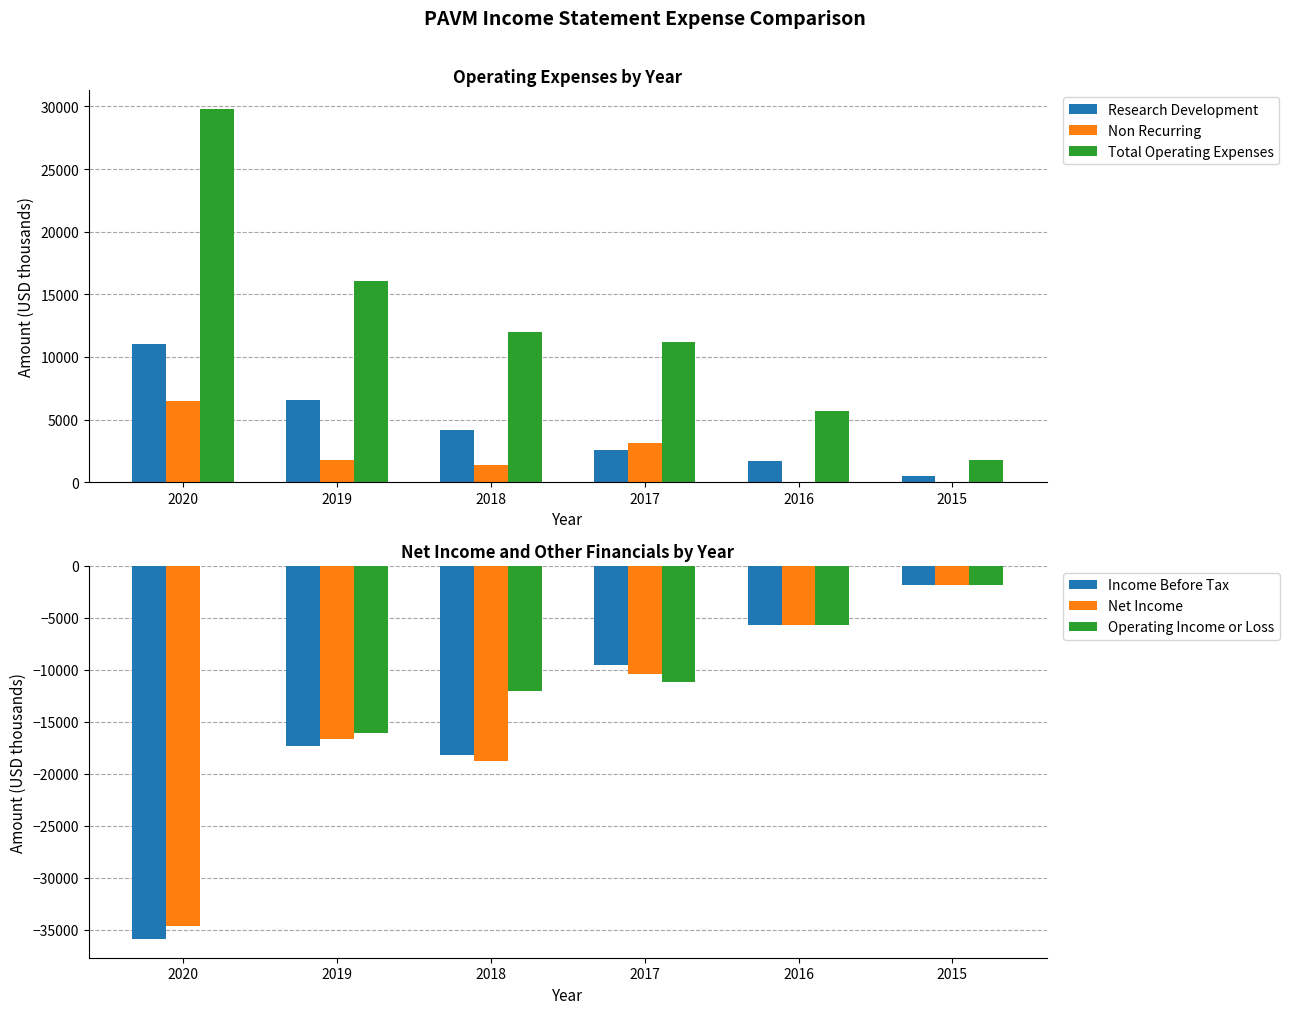

Which category has the highest value in the Total Operating Expenses series?

2020